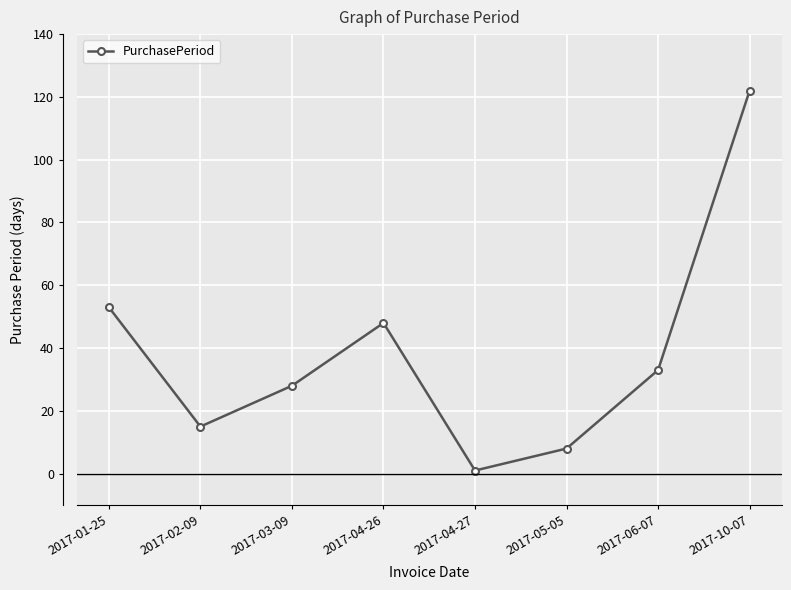

The value at 2017-05-05 is 8. True or false?

True